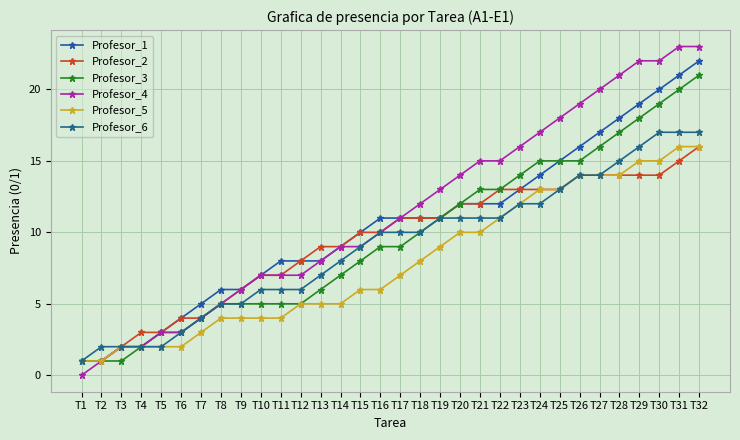

At which category is the sum across all series the highest?

T32